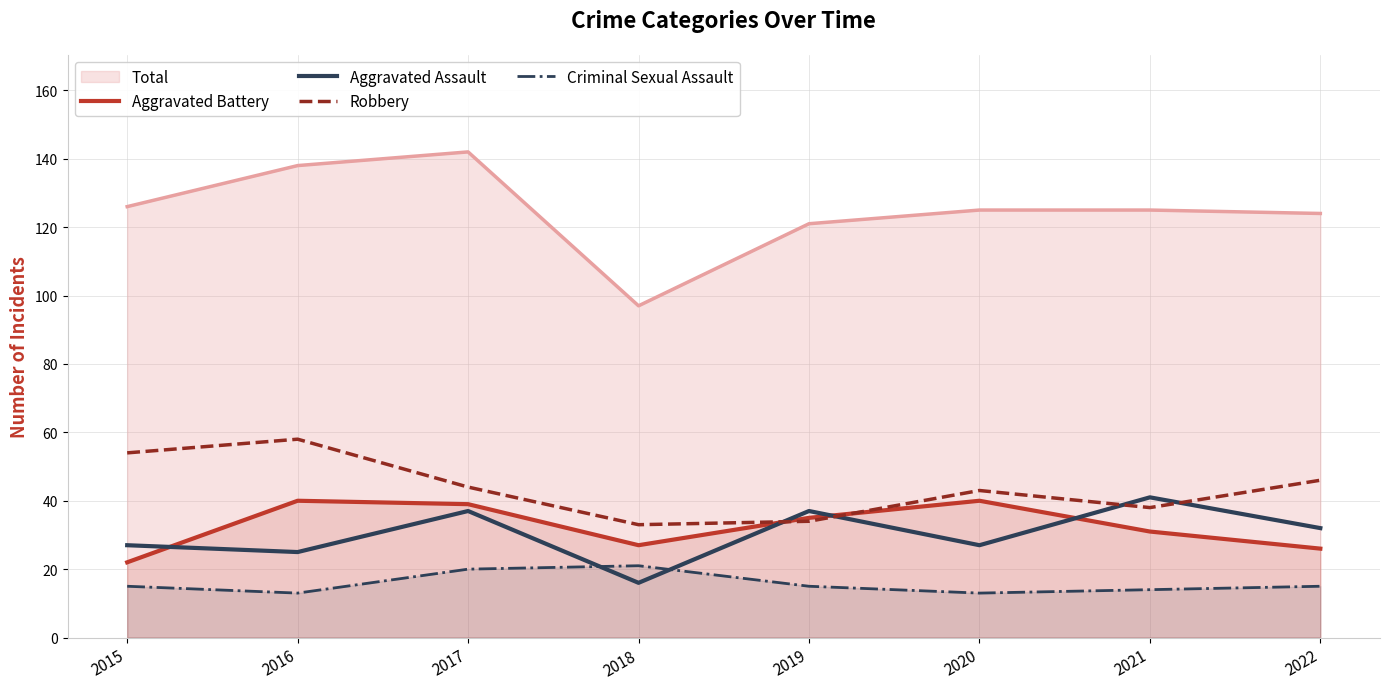

How many intersections are there between Aggravated Battery and Robbery?

2